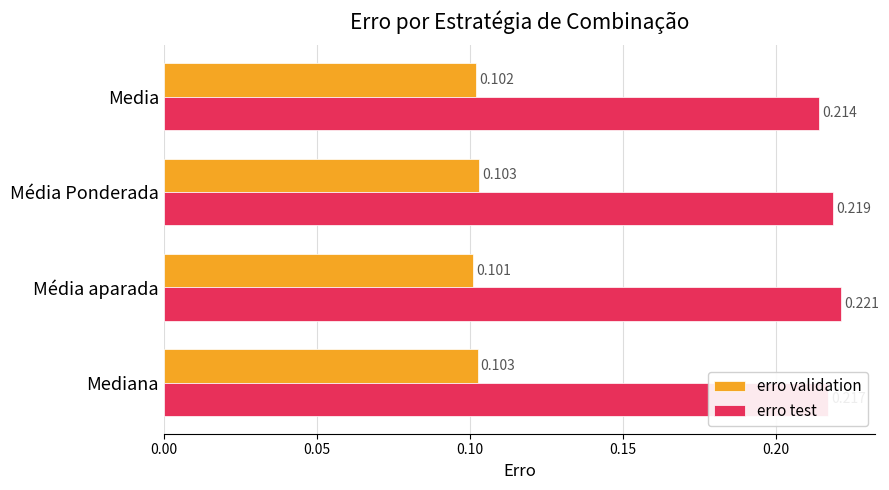

What is the sum of all erro validation values?

0.4